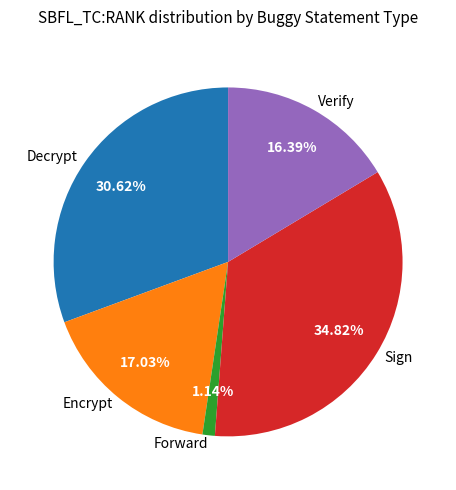

Is the sum of Encrypt and Sign greater than half?

Yes